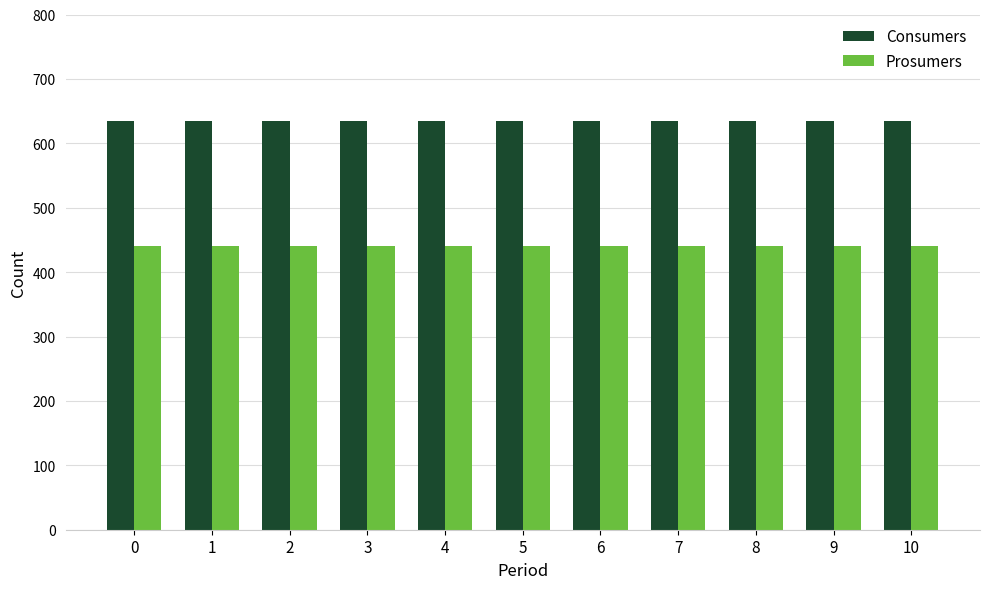

Reading left to right, list all the values displayed in this chart.

Consumers: 635	635	635	635	635	635	635	635	635	635	635
Prosumers: 440	440	440	440	440	440	440	440	440	440	440